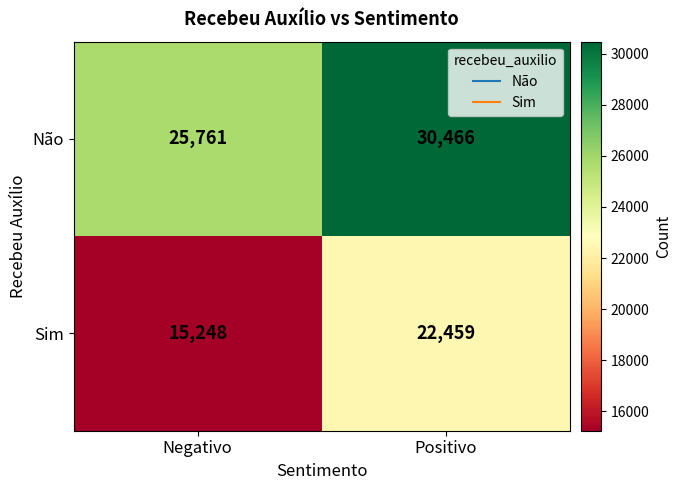

Reading right to left, list all the values displayed in this chart.

Não: 30466	25761
Sim: 22459	15248